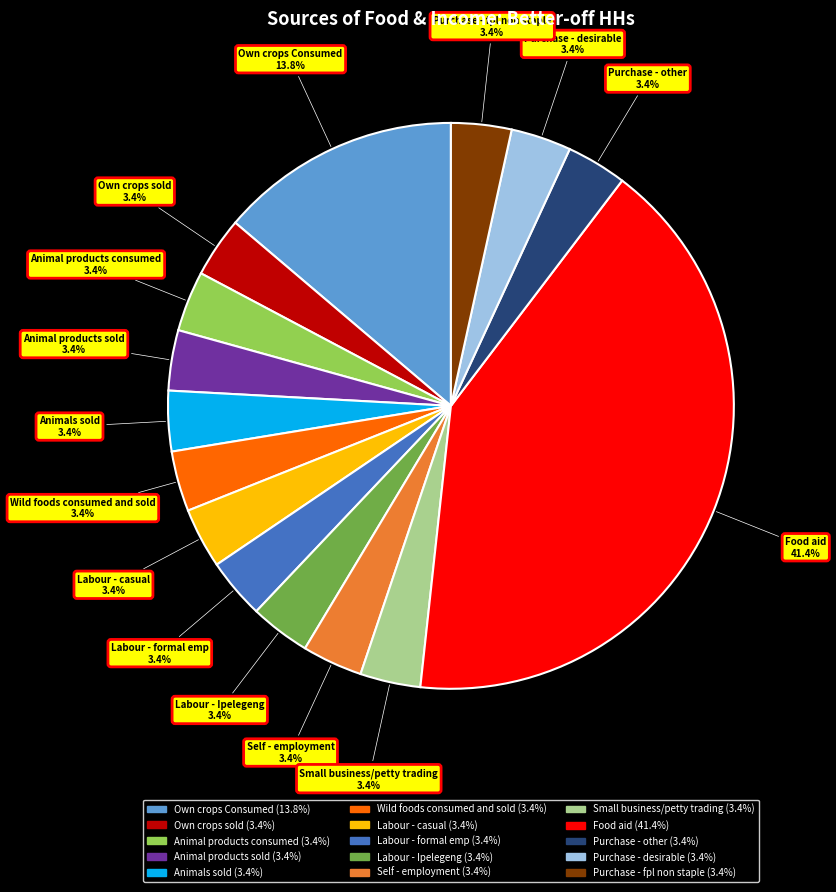

What percentage is the Small business/petty trading slice, to the nearest percent?

3%